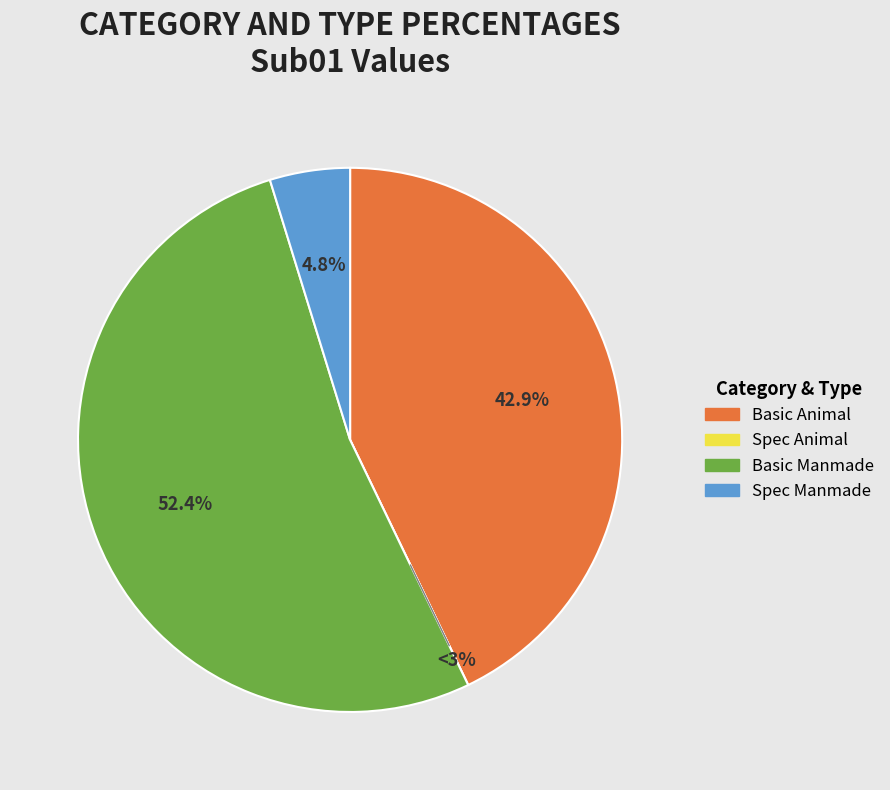

Count the number of slices in the pie.

4